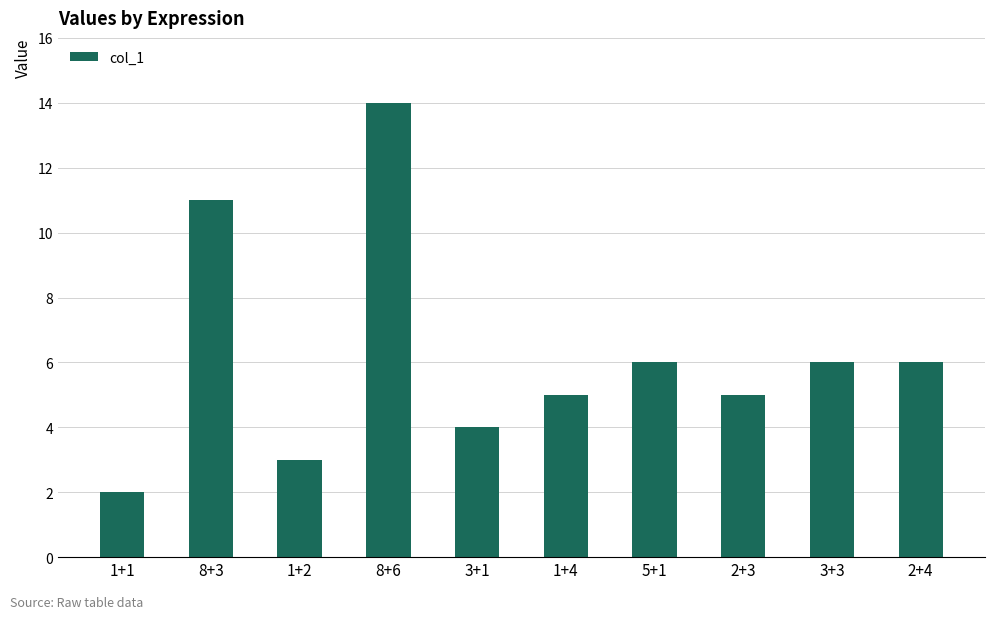

The value at 3+1 is 1. True or false?

False